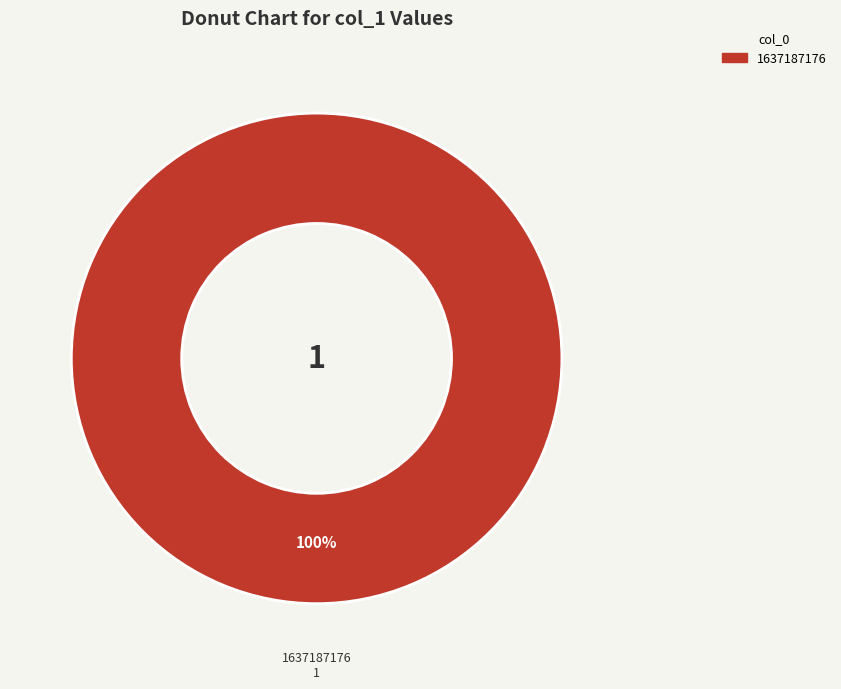

How many slices are in this pie chart?

1